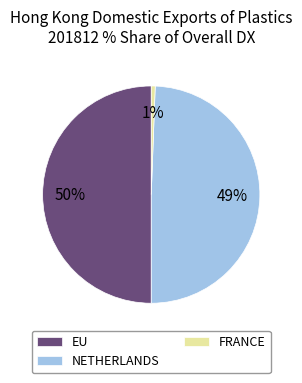

Combined, do FRANCE and EU account for over 50%?

Yes